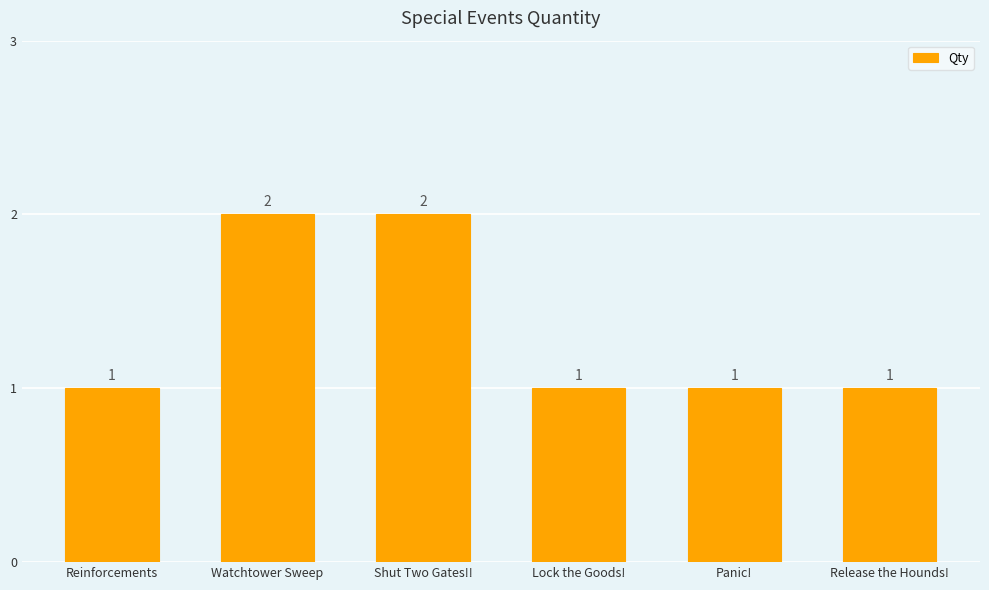

The value at Watchtower Sweep is 3. True or false?

False